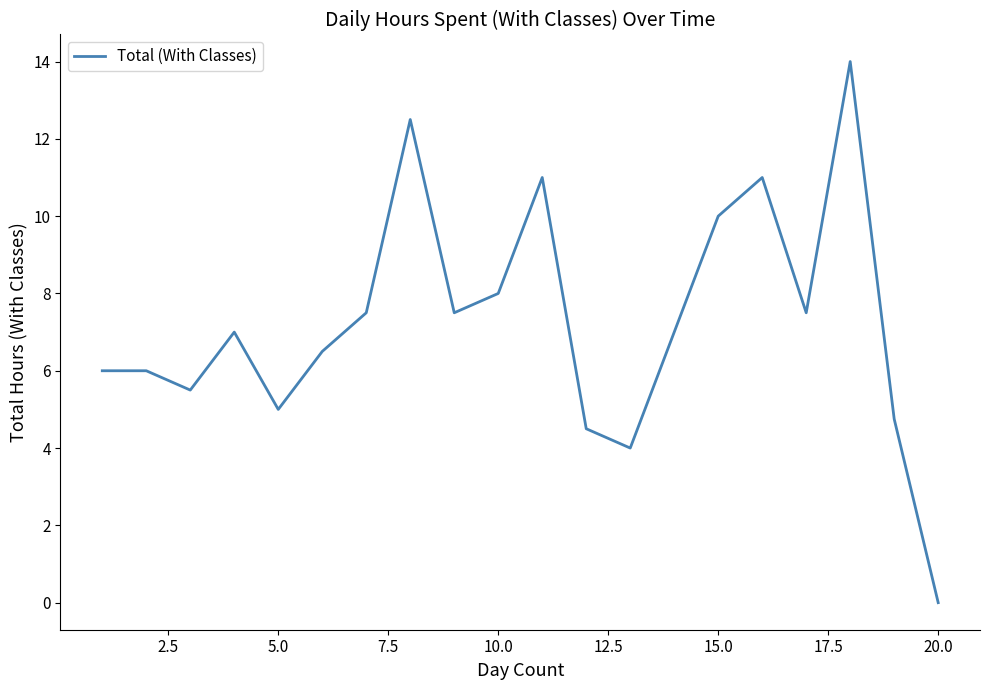

True or false: the data has more than 1 interior local peaks.

True